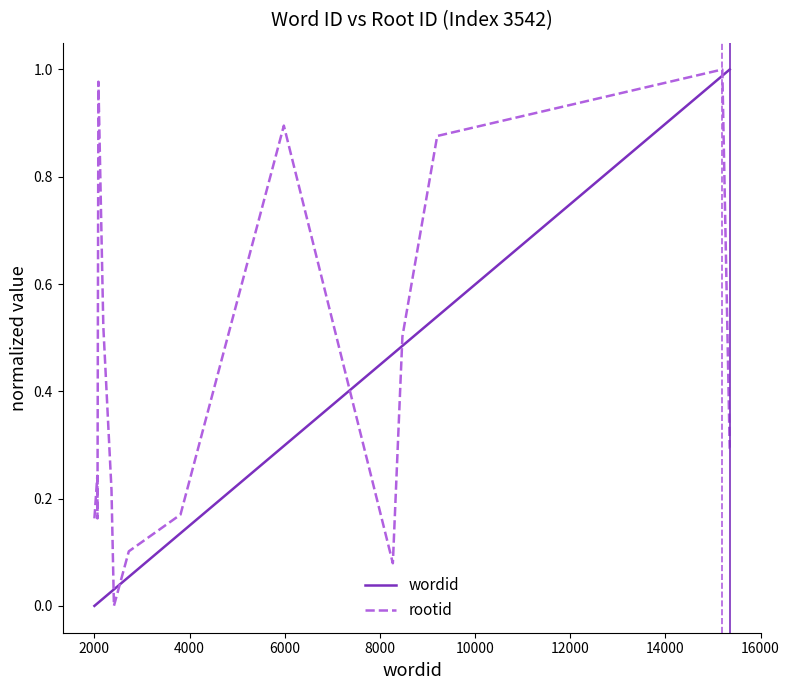

After their last crossing, which series has the higher values: rootid or wordid?

wordid